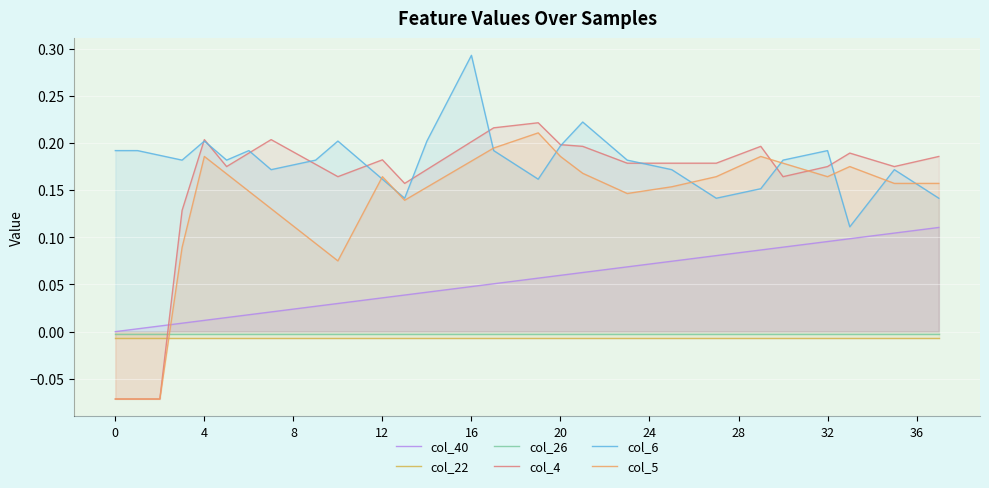

True or false: col_40 and col_5 intersect in this chart.

True